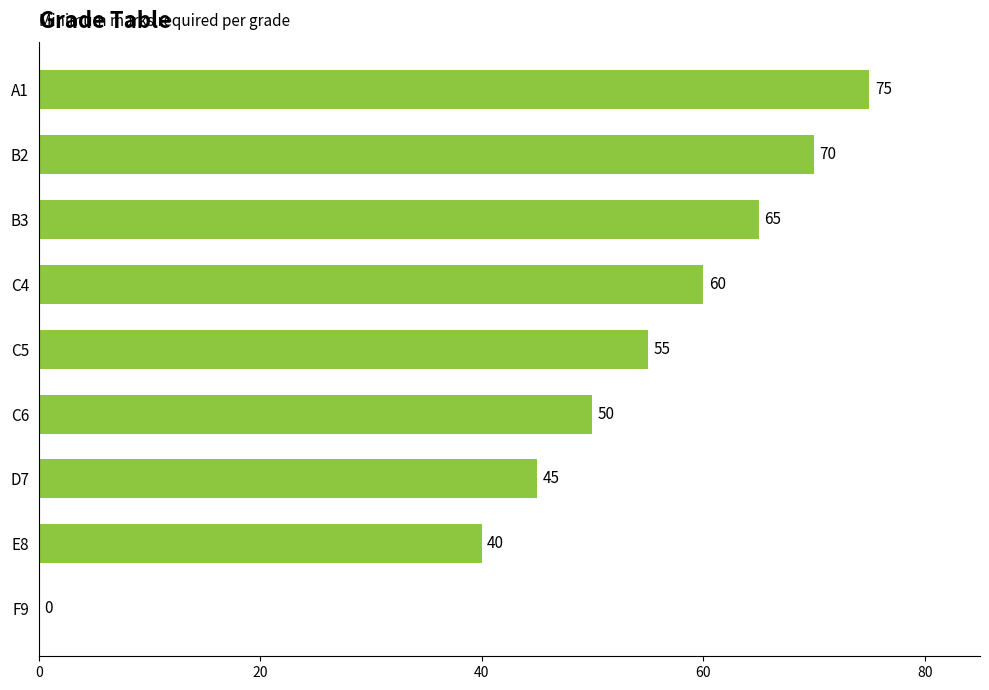

Reading bottom to top, list all the values displayed in this chart.

F9=0	E8=40	D7=45	C6=50	C5=55	C4=60	B3=65	B2=70	A1=75